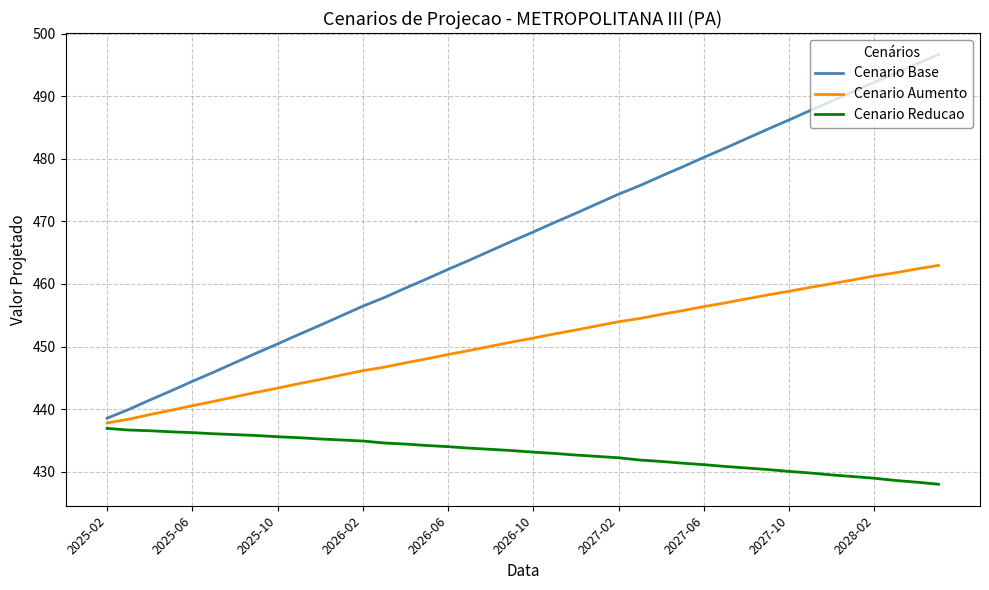

True or false: Cenario Reducao and Cenario Aumento intersect in this chart.

False